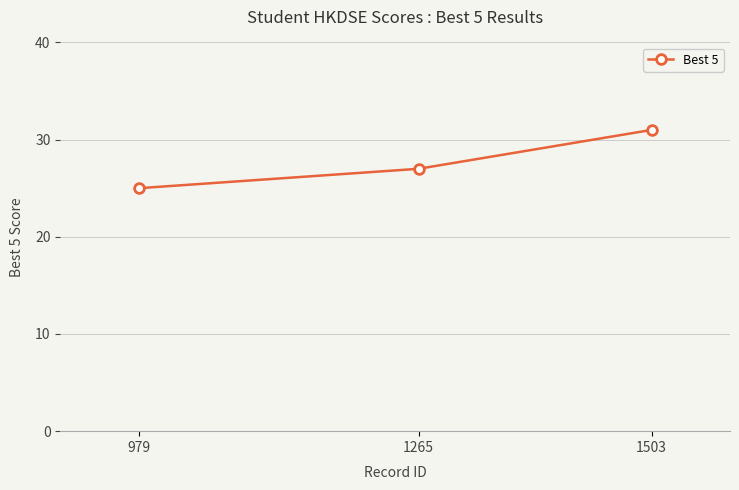

What is the change in value from 1503 to 979?

-6